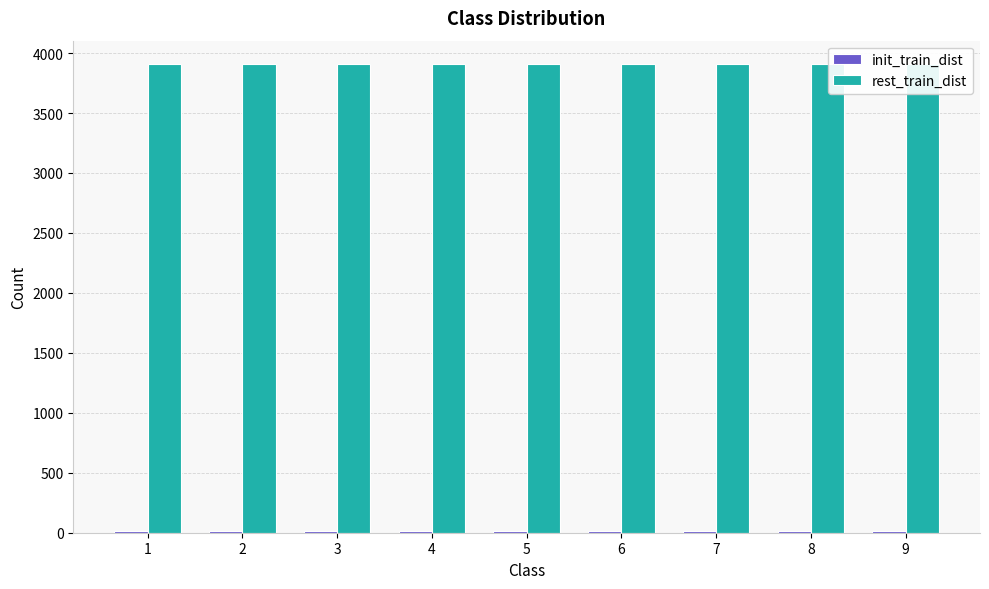

What is the total value across all series at 9?

3919